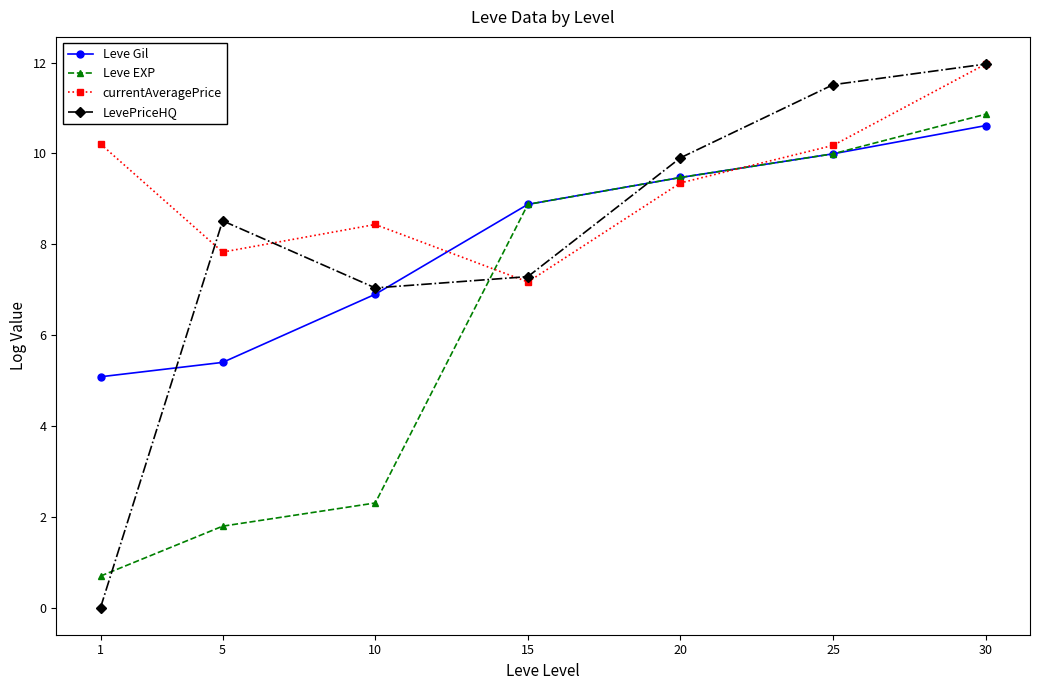

True or false: Leve EXP has a value of 1.0 at 10.

False